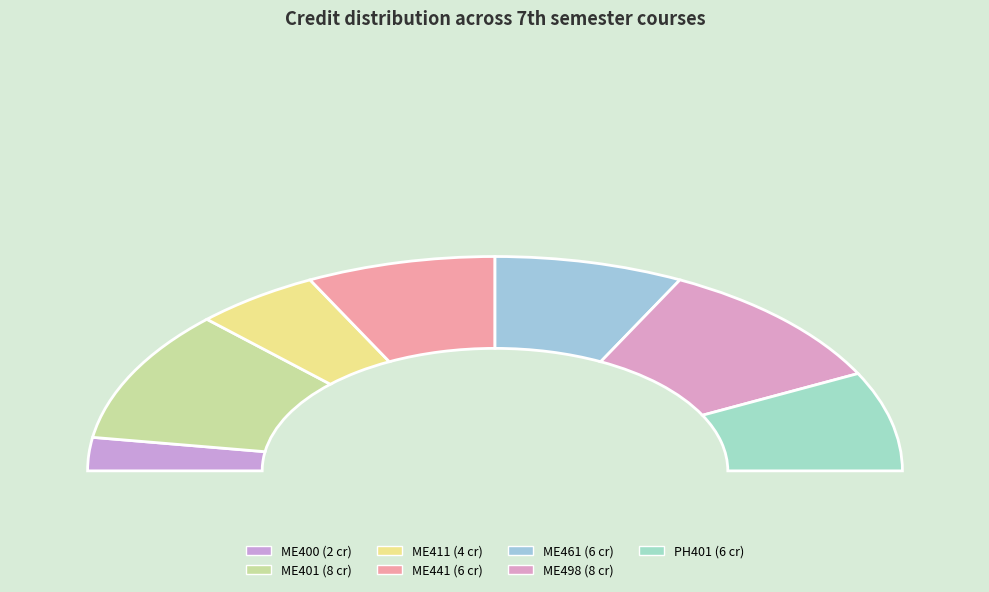

Which category has the biggest portion of the pie?

ME401